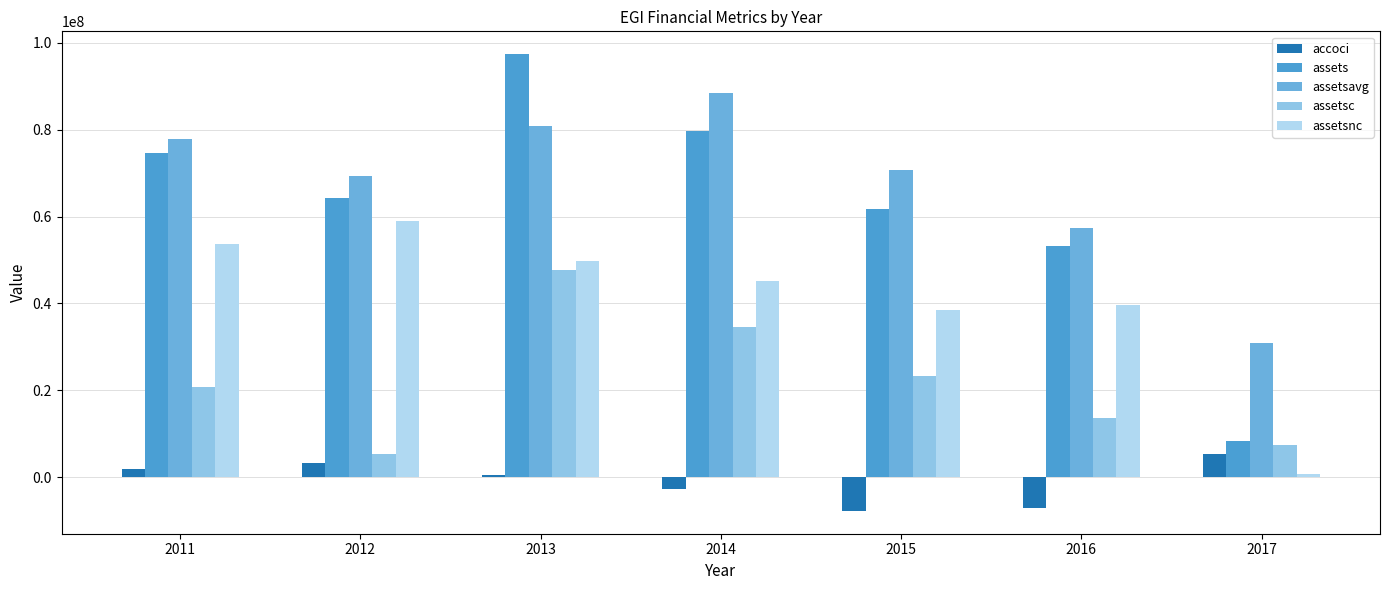

At 2016, list the series in order from smallest to largest.

accoci, assetsc, assetsnc, assets, assetsavg